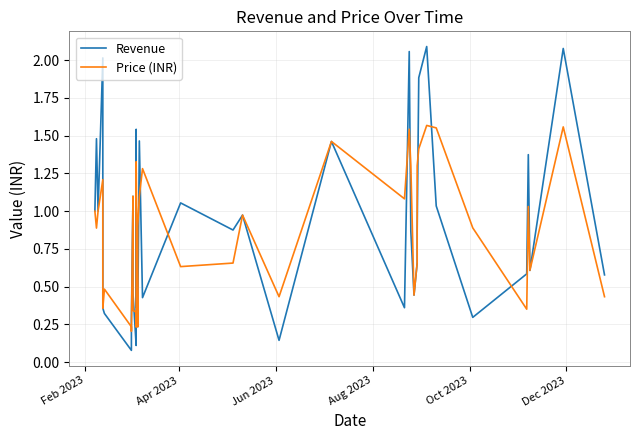

What are all the series names shown in the legend?

Revenue, Price (INR)